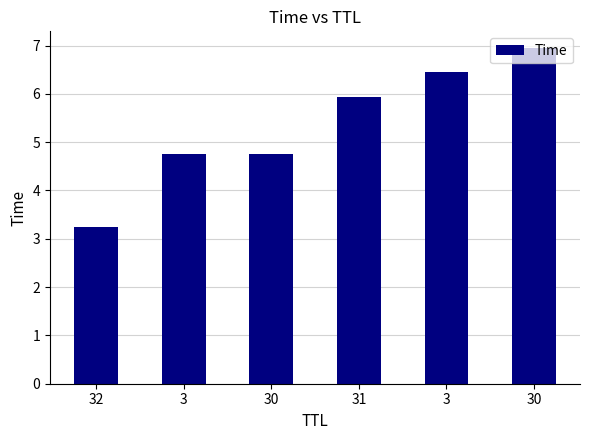

What is the difference between the maximum and minimum values?

3.7